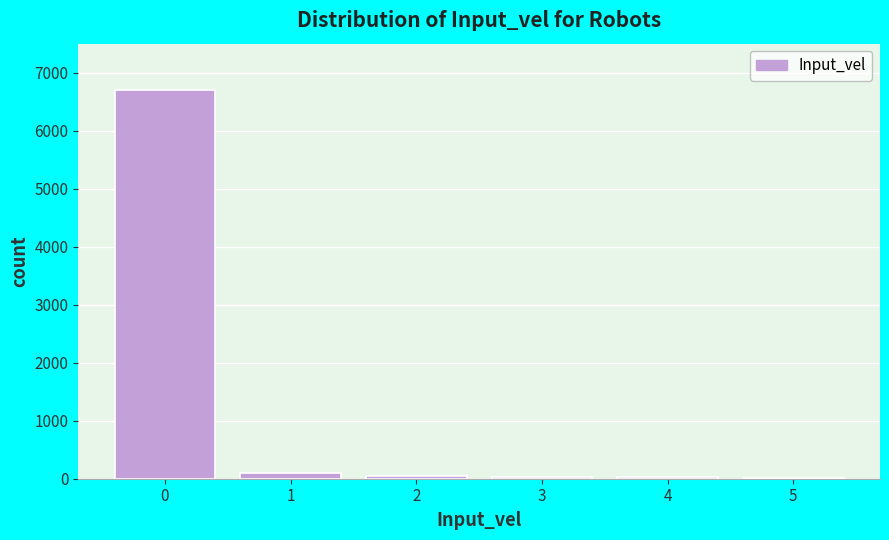

Reading left to right, list every bar in this chart as the range it spans on the x-axis followed by its height. The values are not printed on the chart, so give them approximately, as read against the axis.

-0.5 to 0.5: 6700
0.5 to 1.5: 100
1.5 to 2.5: under 100
2.5 to 3.5: under 100
3.5 to 4.5: under 100
4.5 to 5.5: under 100